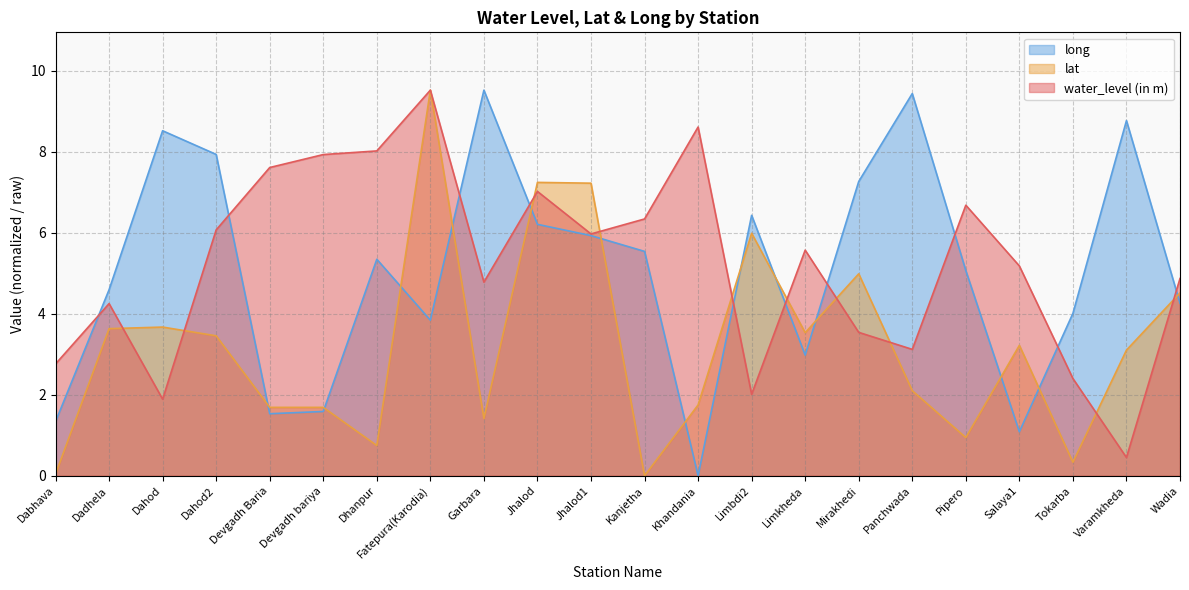

What is the label of the 3rd point from the right?

Tokarba